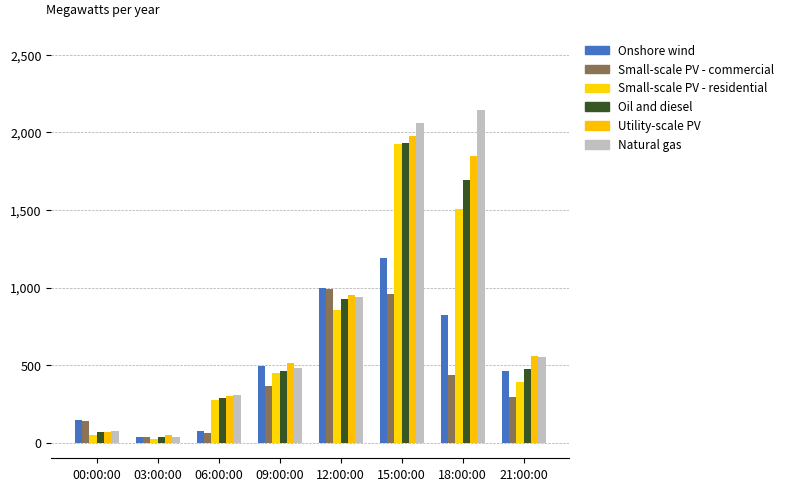

At which category is the sum across all series the highest?

15:00:00